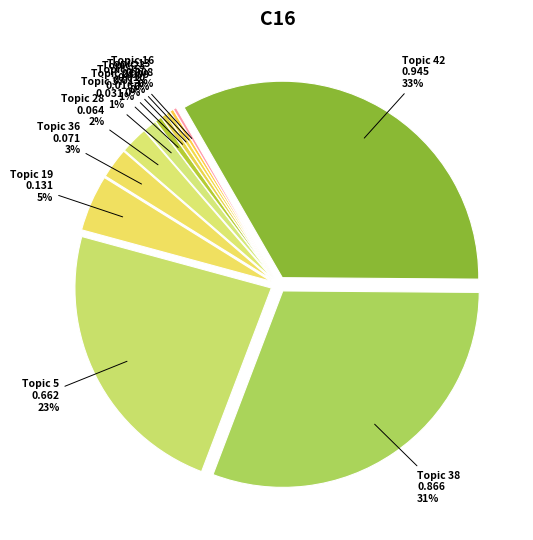

The 25 slice represents 0% of the pie. True or false?

True